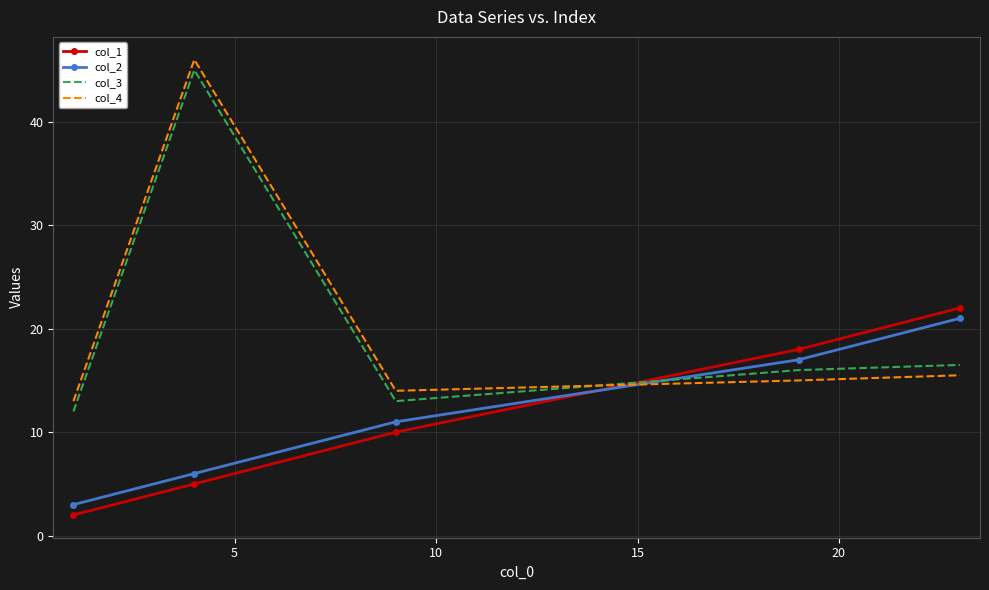

How many times do col_4 and col_2 cross each other?

1